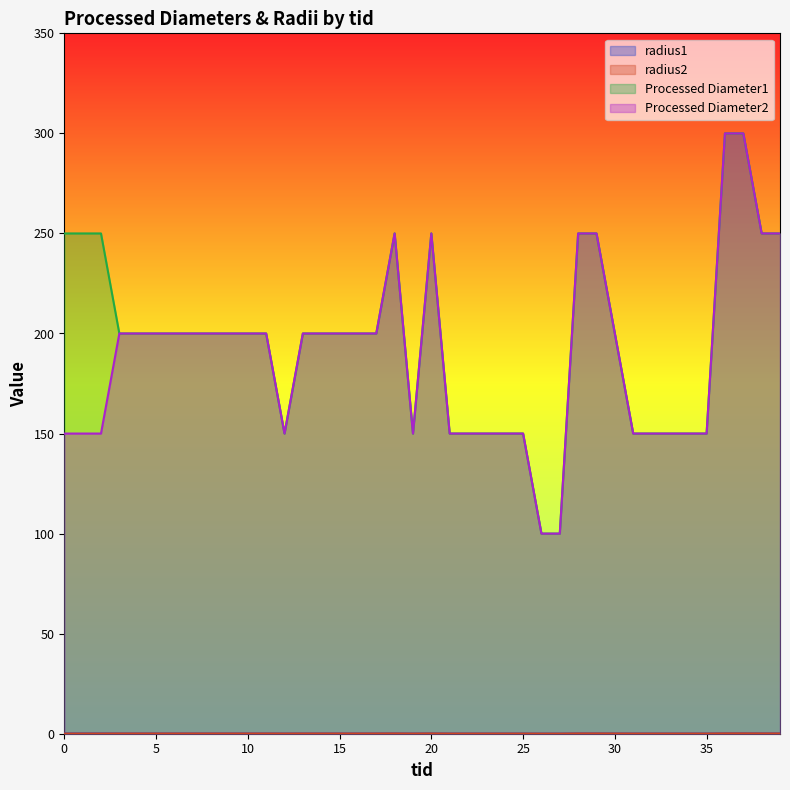

In radius2, how many points are lower than both neighbors (excluding endpoints)?

2